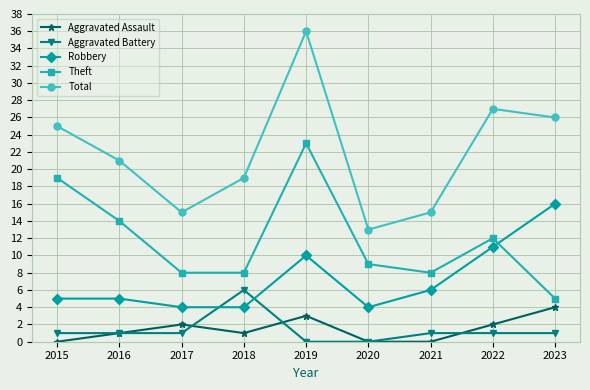

True or false: Robbery has a value of 1 at 2018.

False